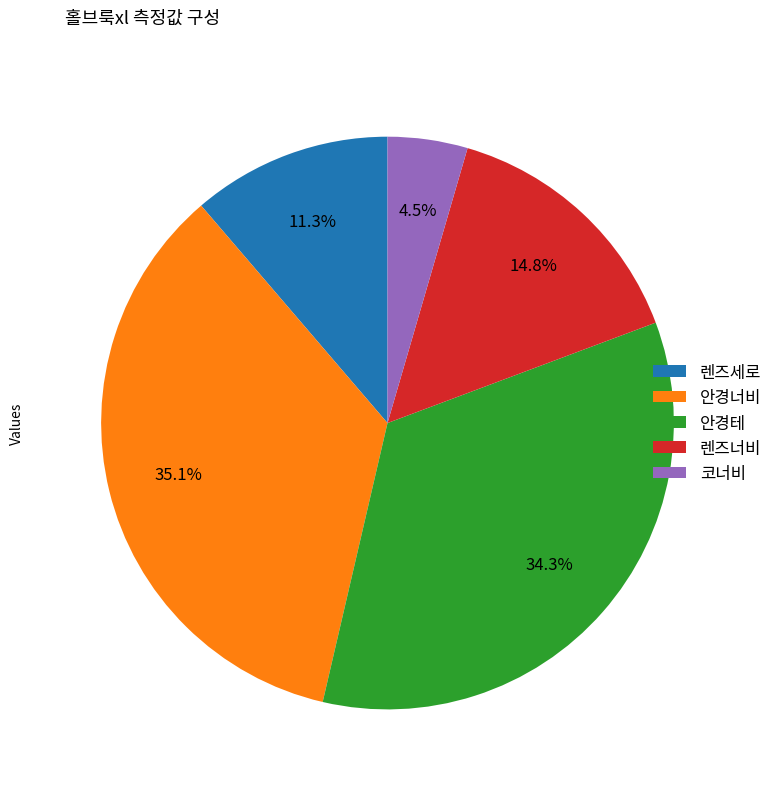

Between 렌즈너비 and 안경테, which is larger?

안경테